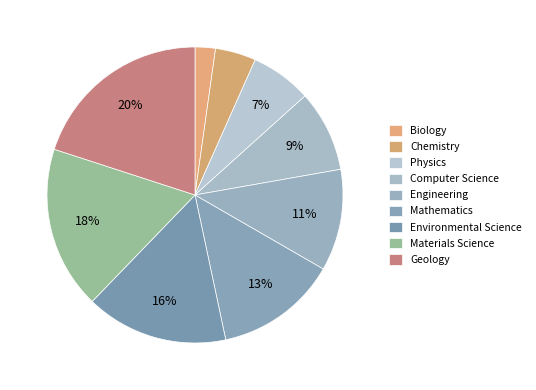

The Environmental Science slice represents 16% of the pie. True or false?

True